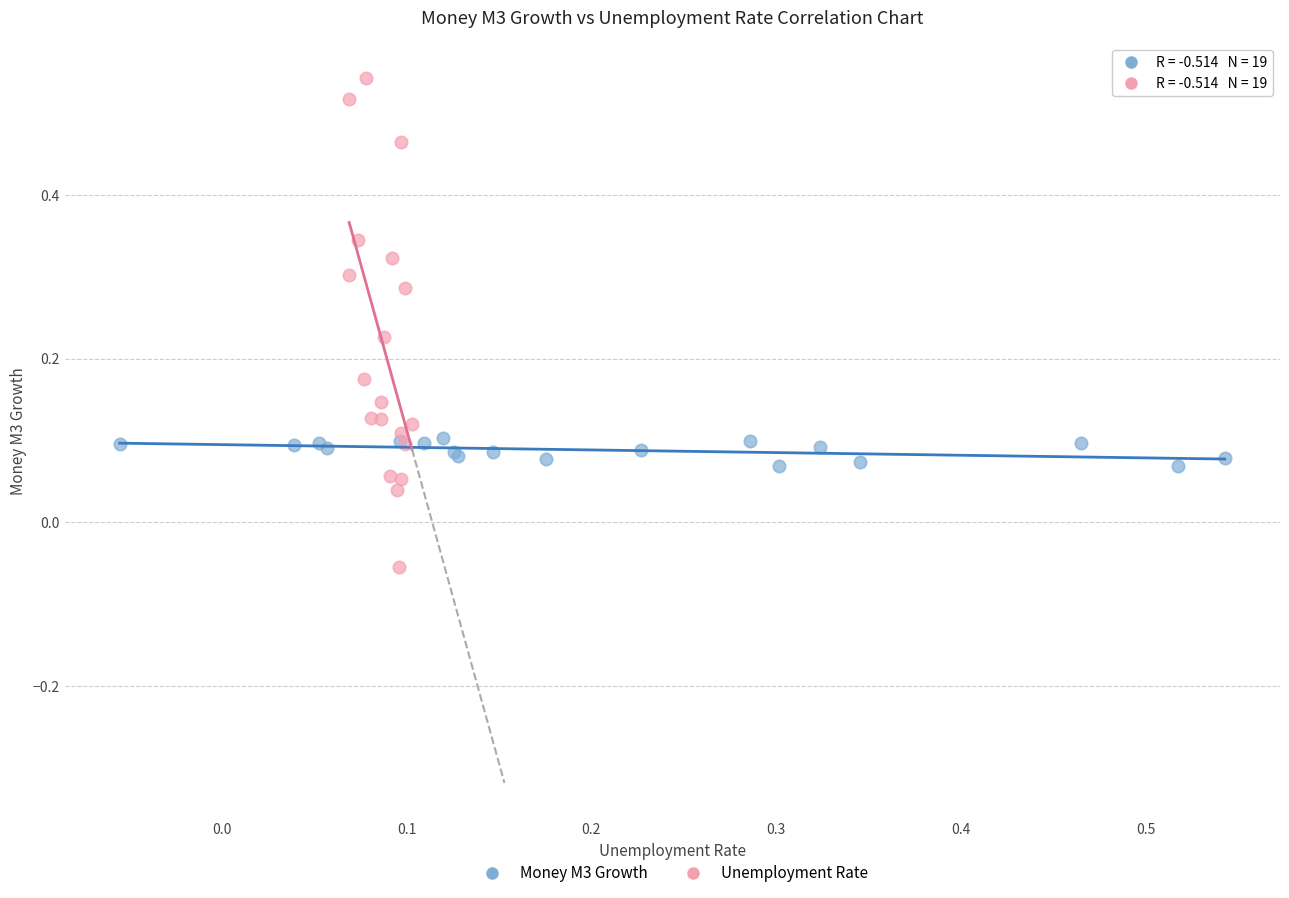

What are all the series names shown in the legend?

Money M3 Growth, Unemployment Rate